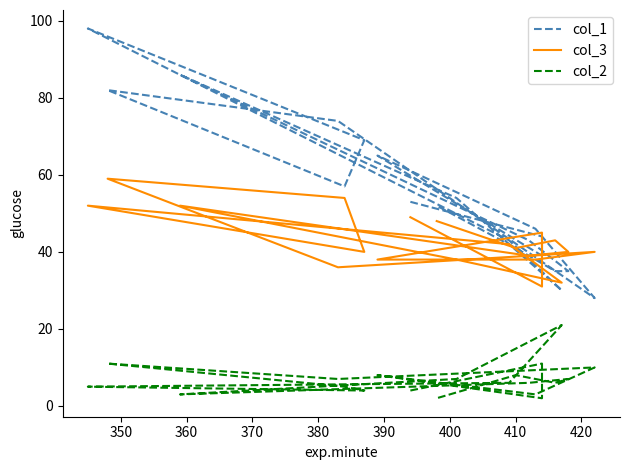

At which label does col_2 first exceed 6?

350